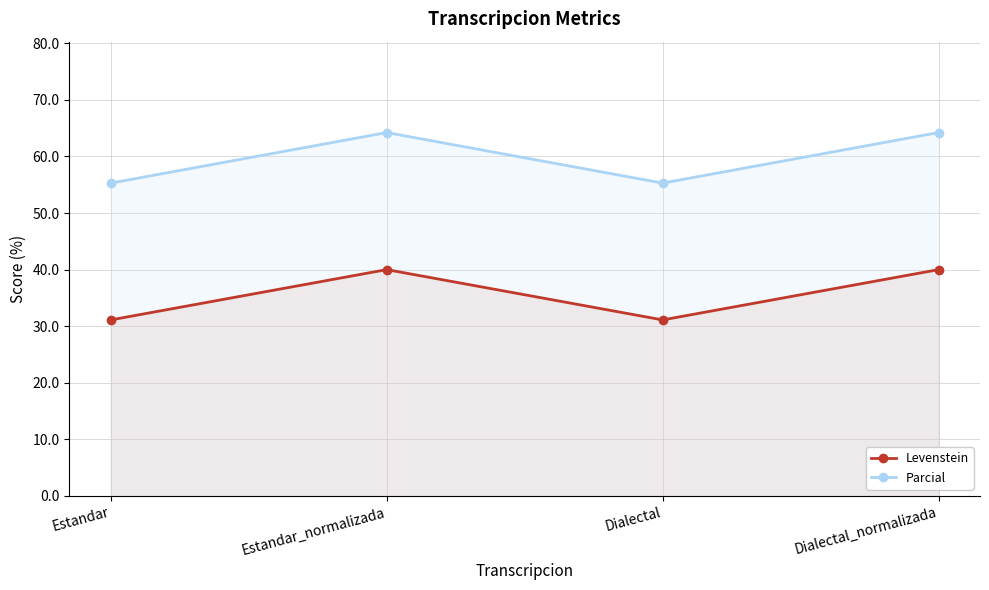

How many values in the Parcial series exceed 64?

2